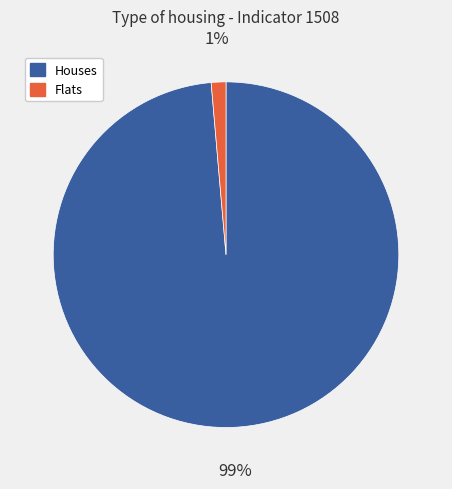

Is there a majority slice in this chart?

Yes